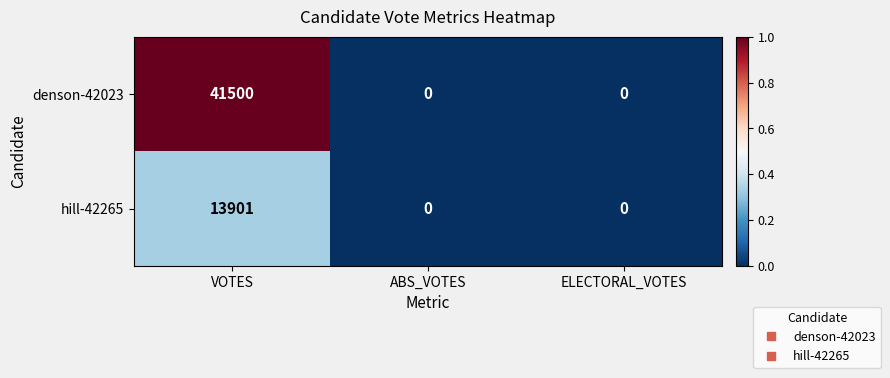

Reading left to right, extract all data points from this chart.

denson-42023: 41500	0	0
hill-42265: 13901	0	0